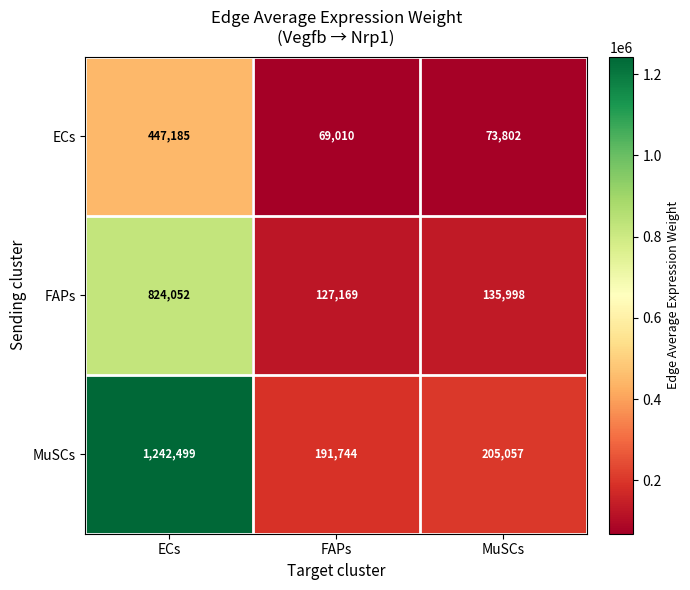

What value does the ECs series have at FAPs, to the nearest 10?

69010